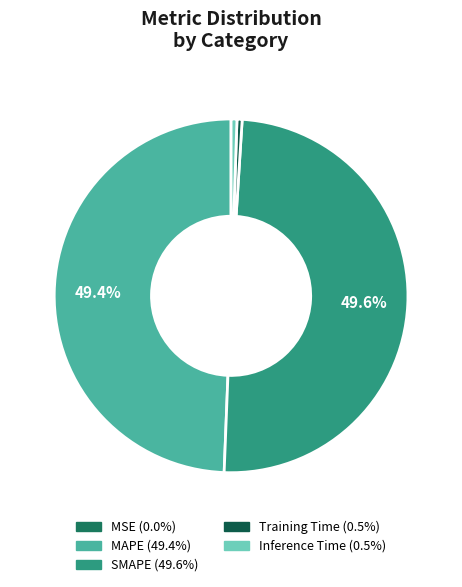

To the nearest percent, what is the difference between the largest and smallest slice percentages?

50%